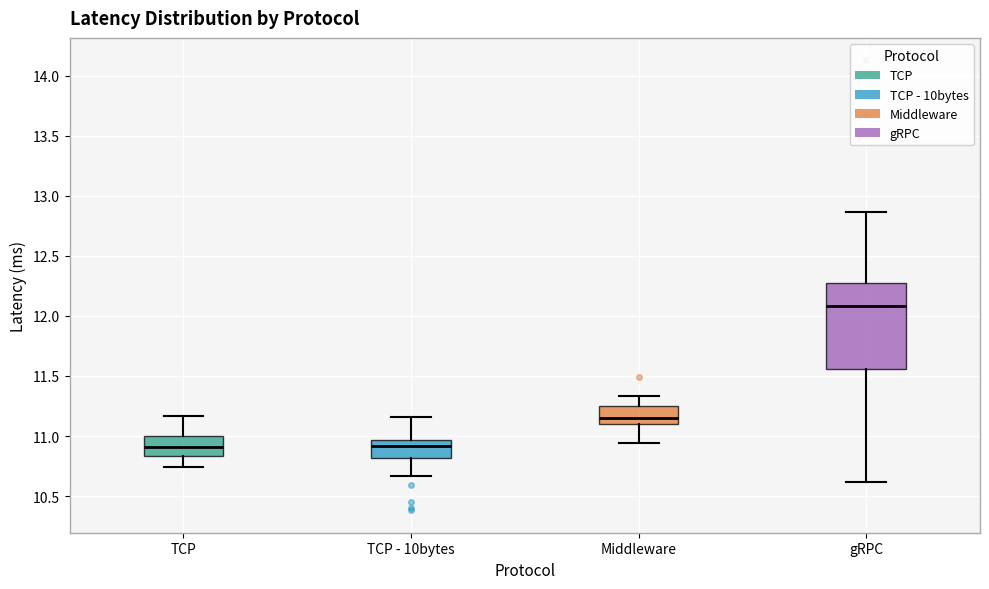

Reading left to right, transcribe this box plot: for each box, give where its median line is, the range the box spans, and where its two whiskers end, as read against the y-axis. The values are not printed on the chart, so give them approximately, as read against the axis.

TCP: median 10.90, box 10.85 to 11.00, whiskers 10.75 to 11.15
TCP - 10bytes: median 10.90, box 10.80 to 10.95, whiskers 10.65 to 11.15
Middleware: median 11.15, box 11.10 to 11.25, whiskers 10.95 to 11.35
gRPC: median 12.10, box 11.55 to 12.25, whiskers 10.60 to 12.85